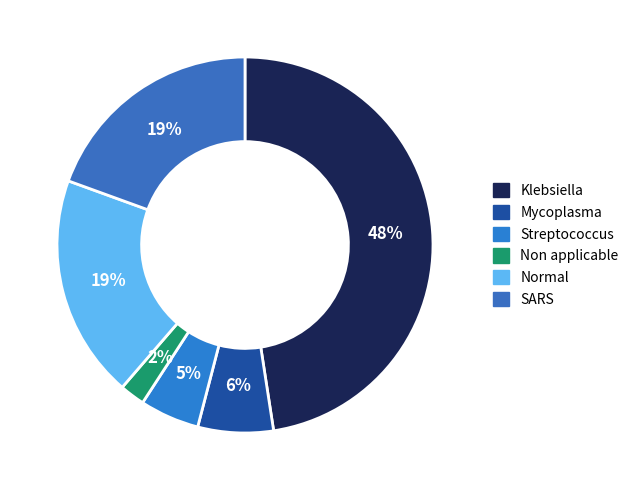

Combined, do SARS and Non applicable account for over 50%?

No